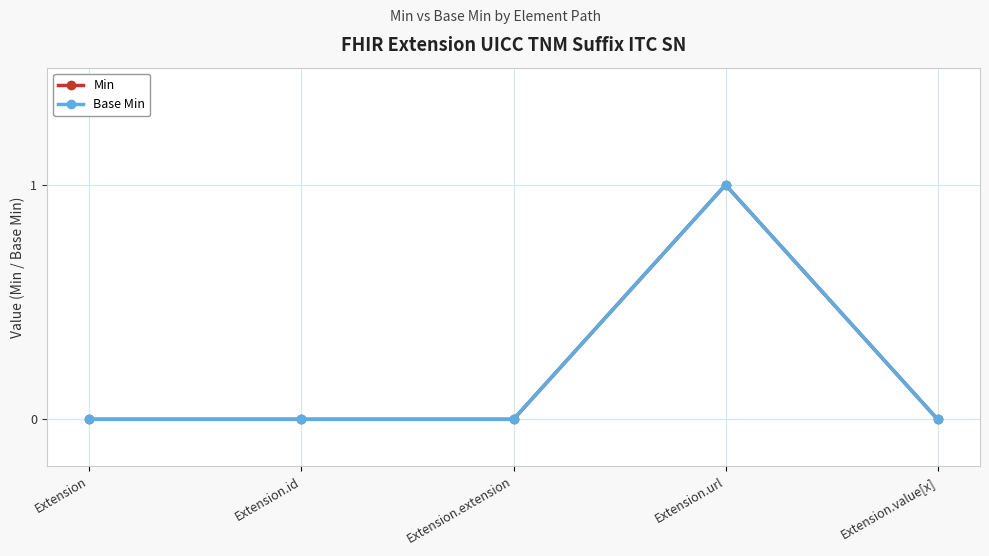

Rank the series by their maximum value, from highest to lowest.

Min, Base Min